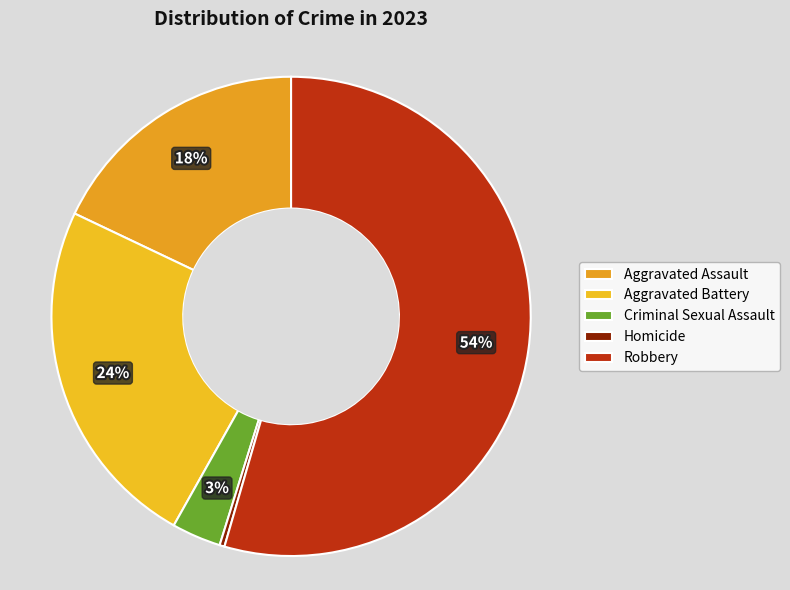

The Robbery slice represents 65% of the pie. True or false?

False